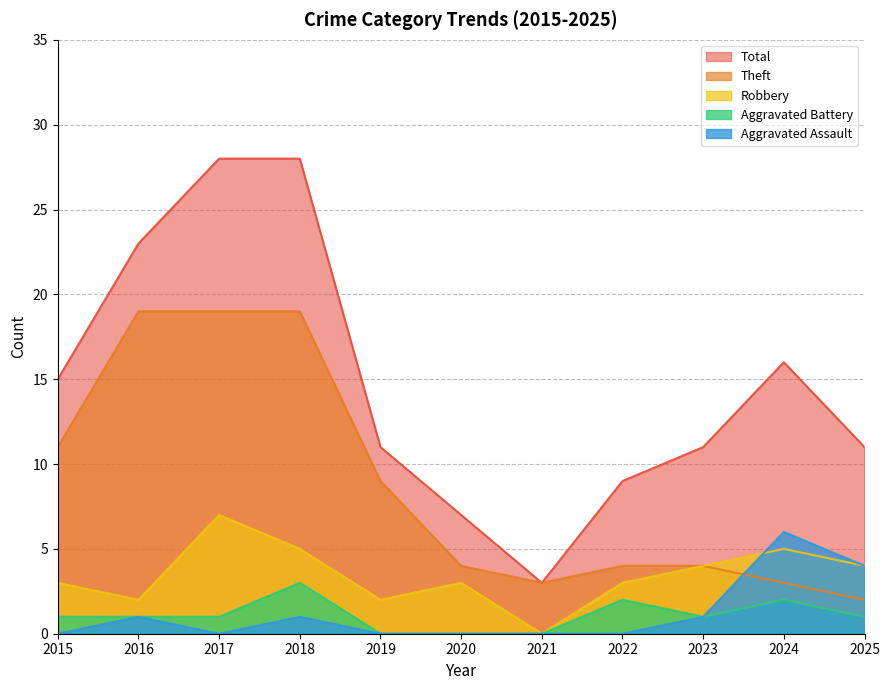

How many distinct data groups are displayed?

5